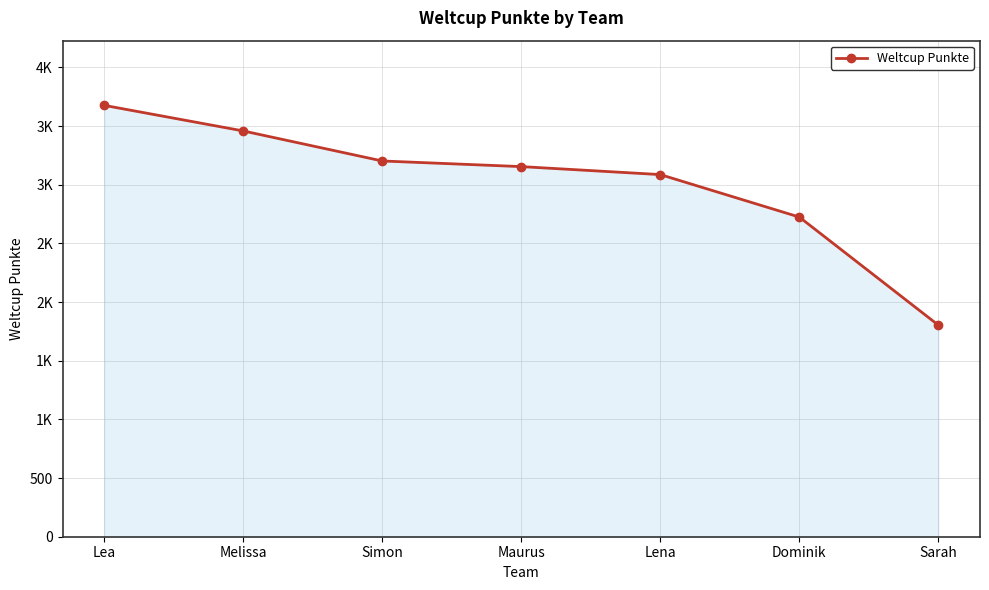

Does the chart have visible grid lines?

Yes